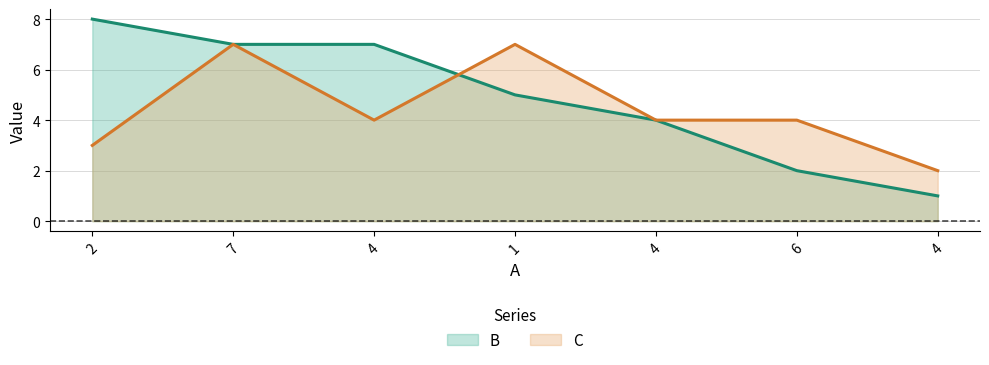

What is the label of the 6th point from the left?

6